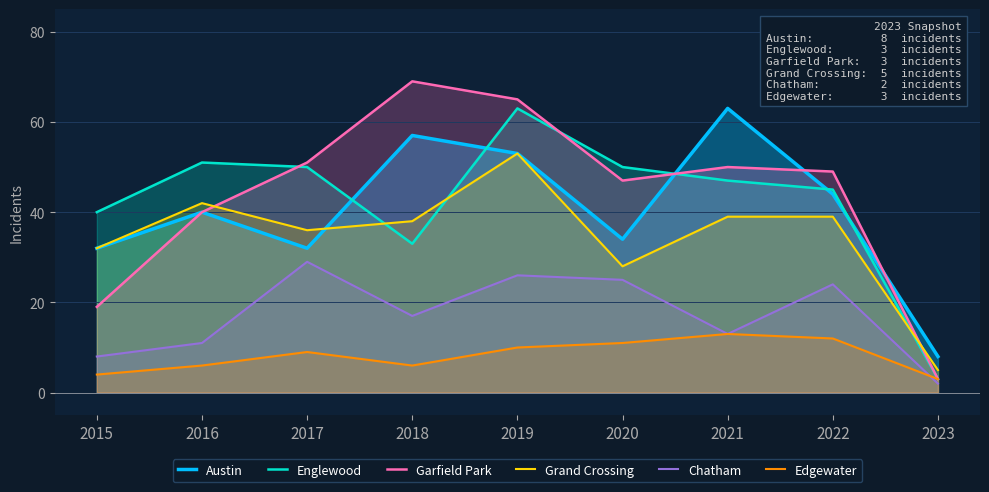

Reading left to right, what are all the values shown in this chart?

Austin: 32	40	32	57	53	34	63	44	8
Englewood: 40	51	50	33	63	50	47	45	3
Garfield Park: 19	40	51	69	65	47	50	49	3
Grand Crossing: 32	42	36	38	53	28	39	39	5
Chatham: 8	11	29	17	26	25	13	24	2
Edgewater: 4	6	9	6	10	11	13	12	3